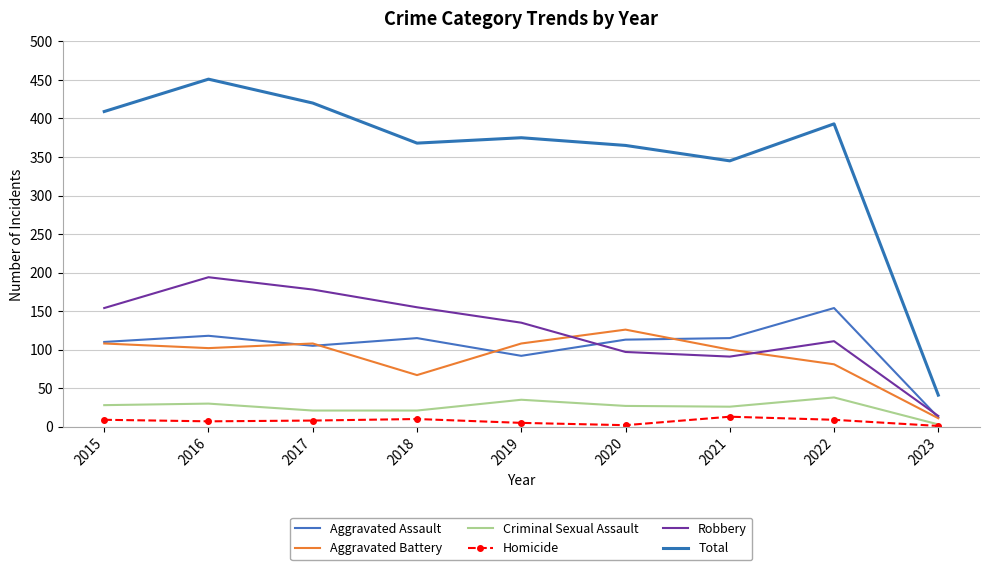

What is the lowest value of the Aggravated Assault series?

12